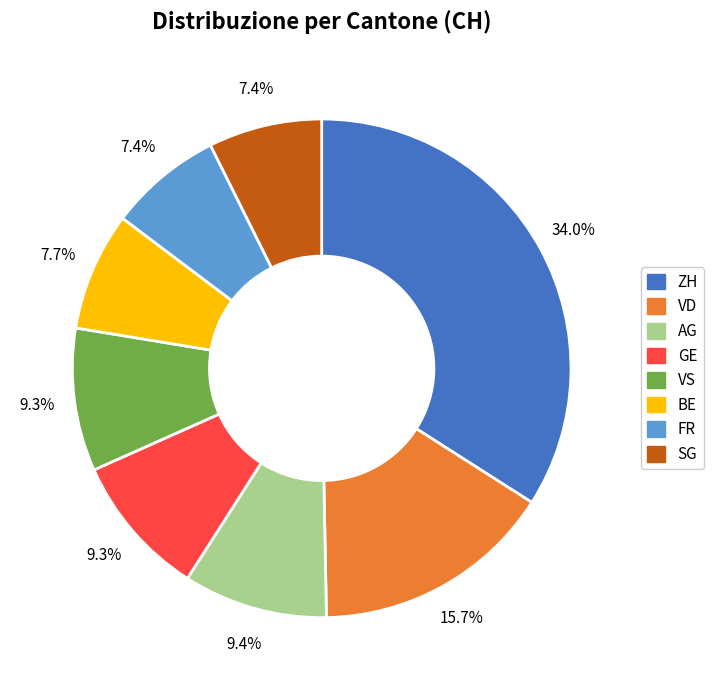

Which category has the biggest portion of the pie?

ZH